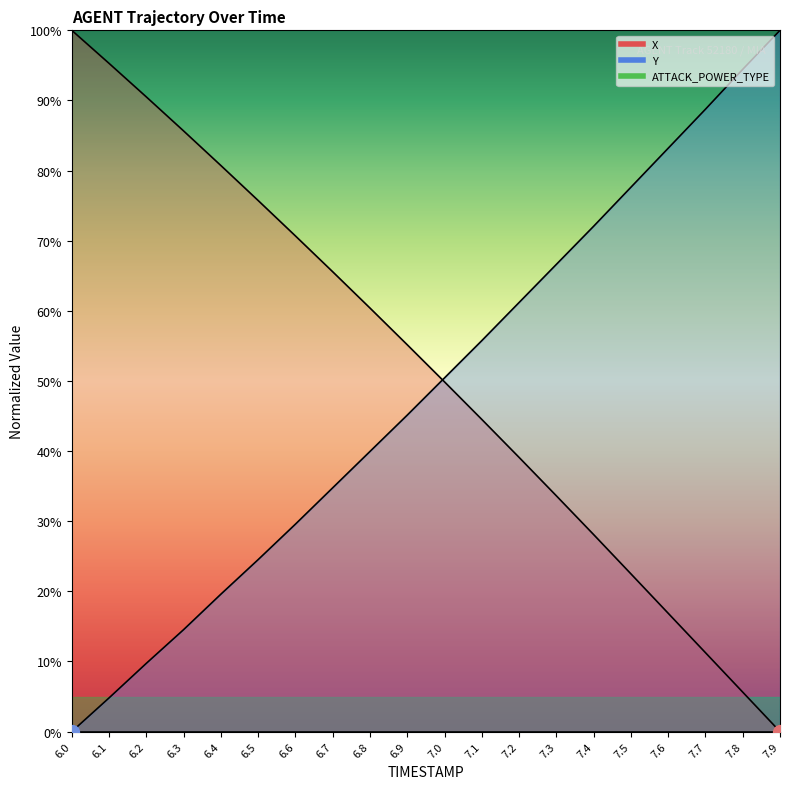

Reading right to left, list all the values displayed in this chart.

X: 0.0	5.6	11.3	16.9	22.5	28.1	33.6	39.1	44.5	49.9	55.2	60.4	65.6	70.7	75.7	80.7	85.7	90.5	95.3	100.0
Y: 100.0	94.4	88.7	83.2	77.6	72.1	66.6	61.2	55.8	50.4	45.1	39.9	34.8	29.6	24.5	19.6	14.5	9.7	4.8	0.0